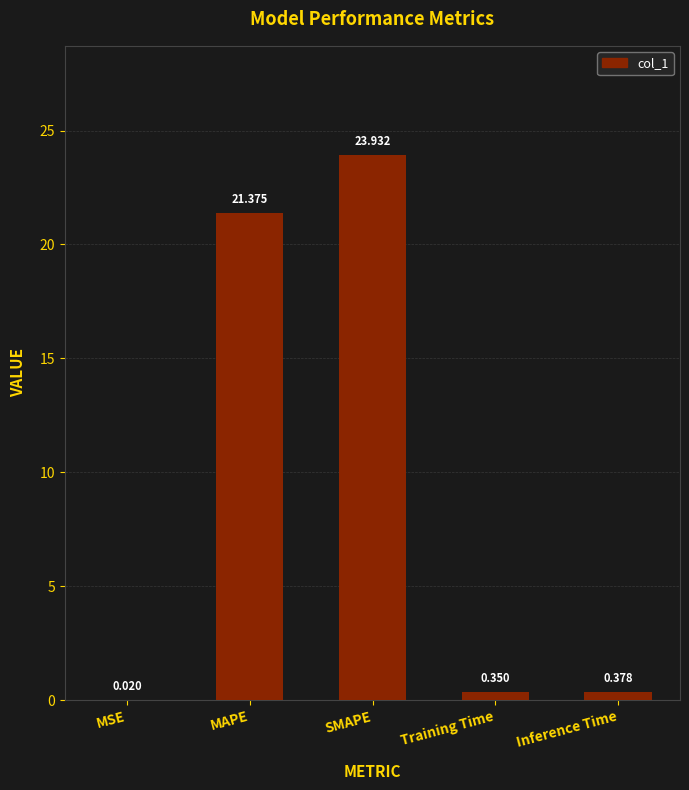

Are the bars horizontal?

No